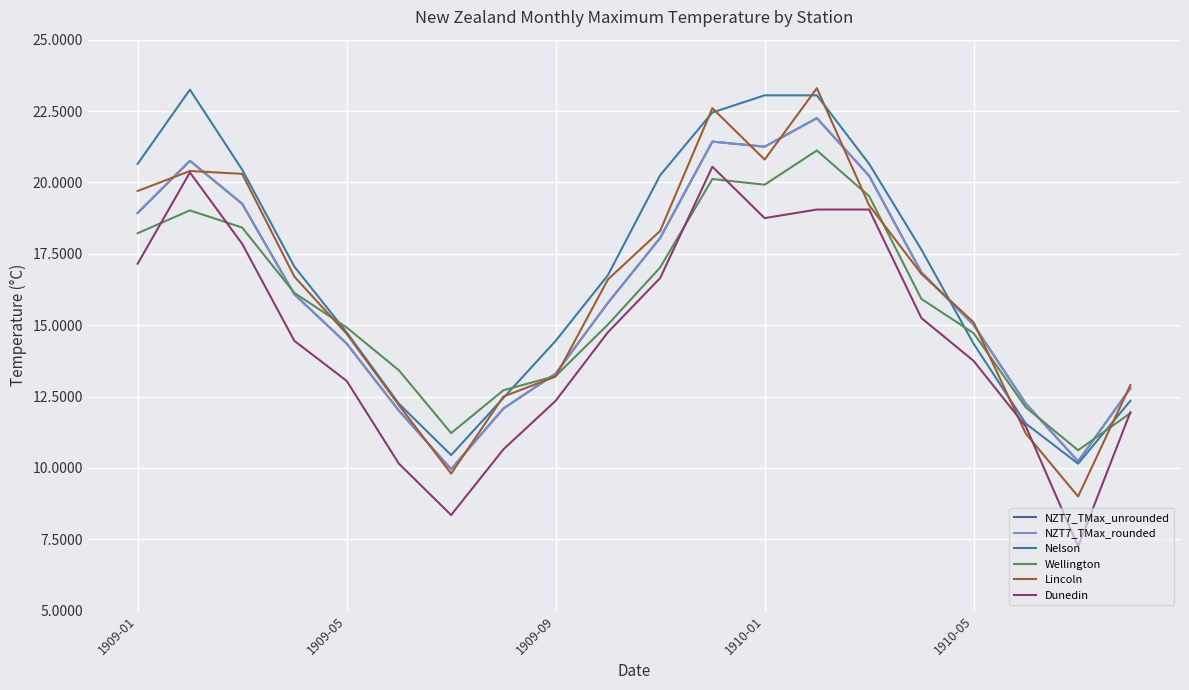

Where do NZT7_TMax_rounded and Nelson first cross each other?

15 and 16